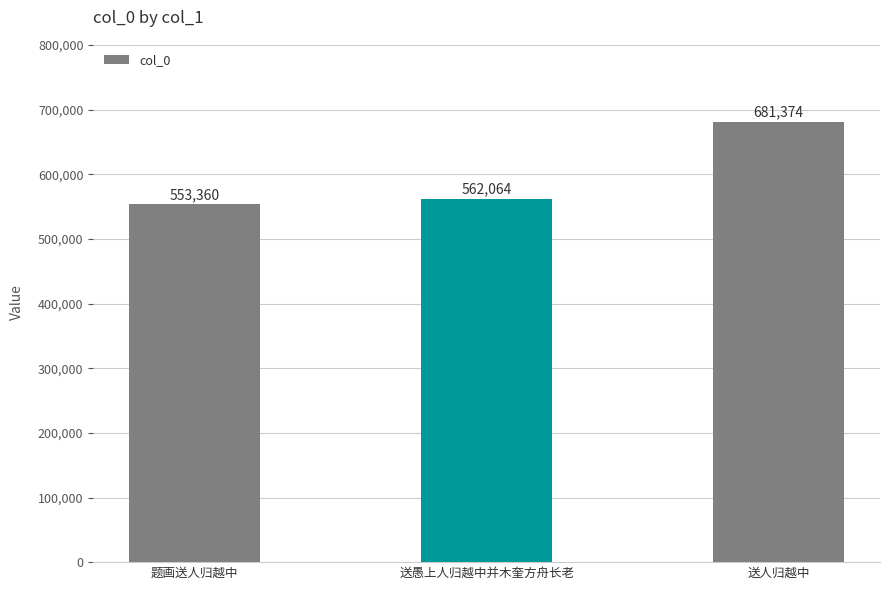

What is the sum of all values?

1796798